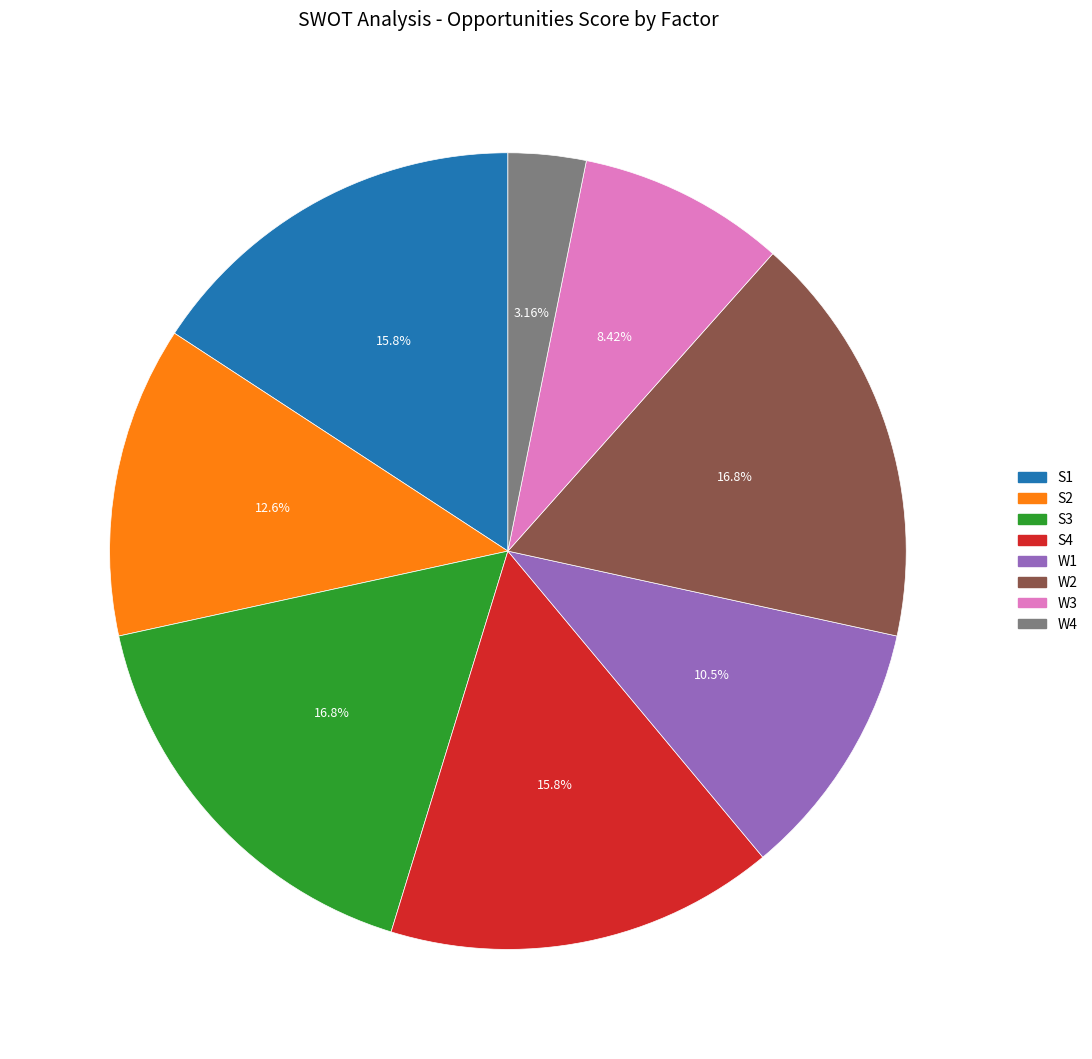

What is the total percentage of S1 and W2?

32.6%